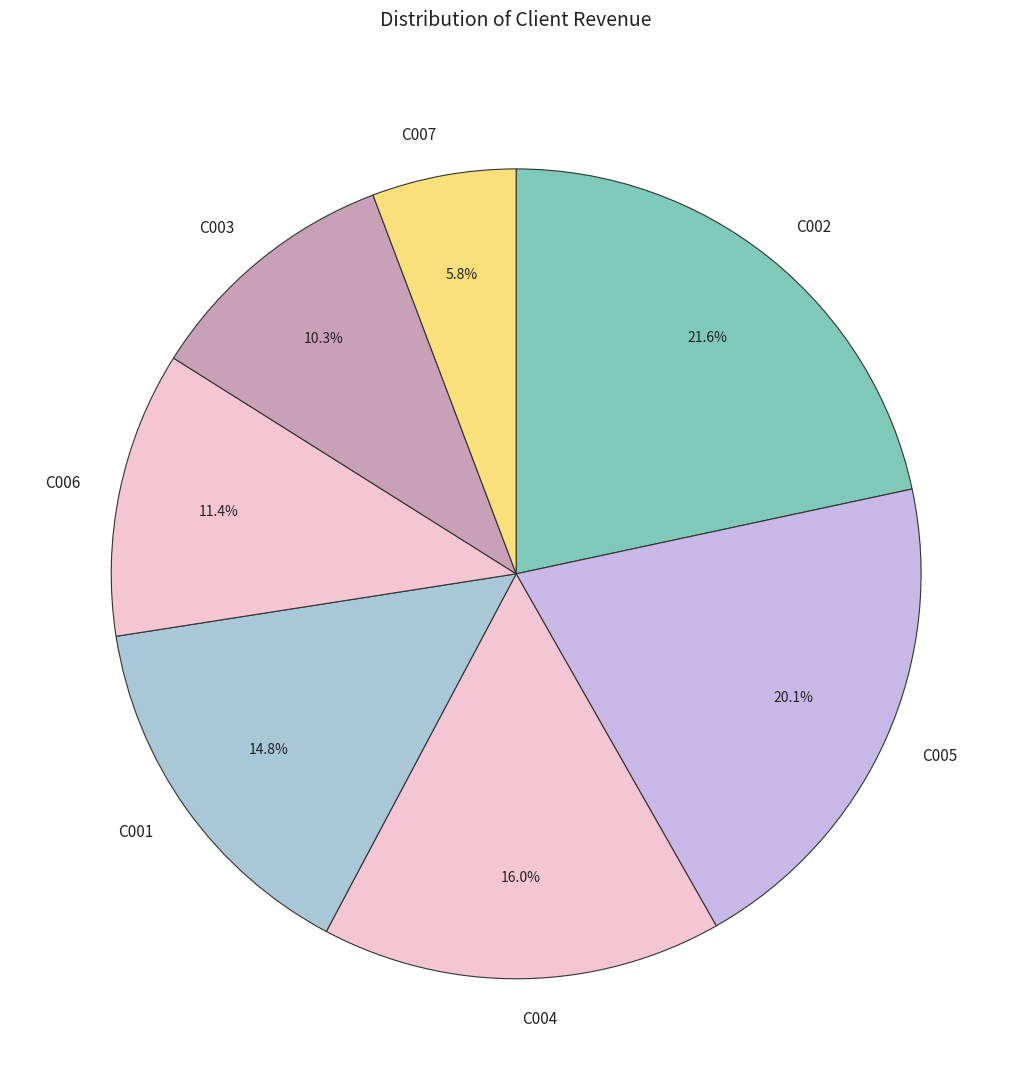

Does any single category account for the majority?

No